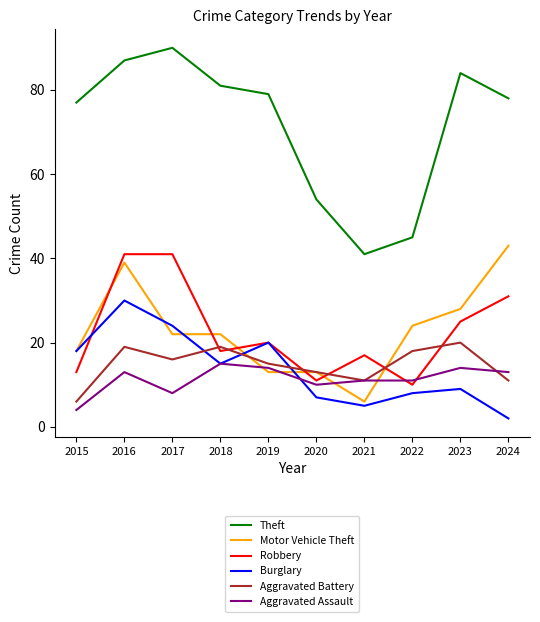

Is it true that Burglary equals 30 at 2016?

True